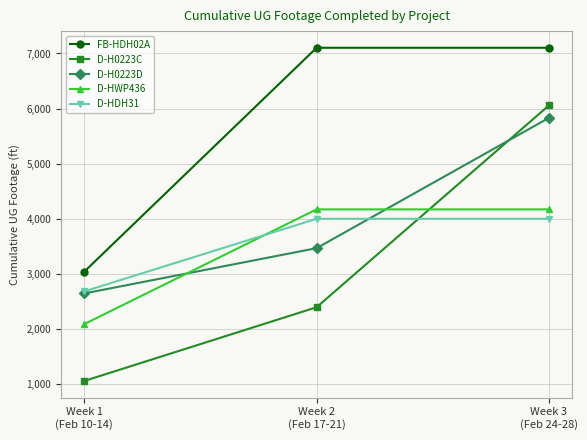

Which label corresponds to the smallest value in the chart?

Week 1
(Feb 10-14)